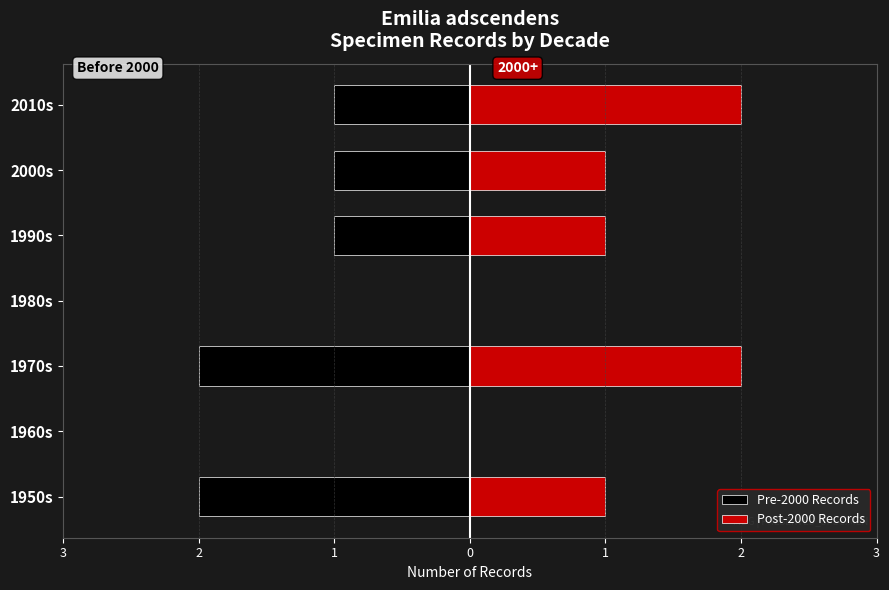

The Pre-2000 Records series shows -1 at 2000s. True or false?

False